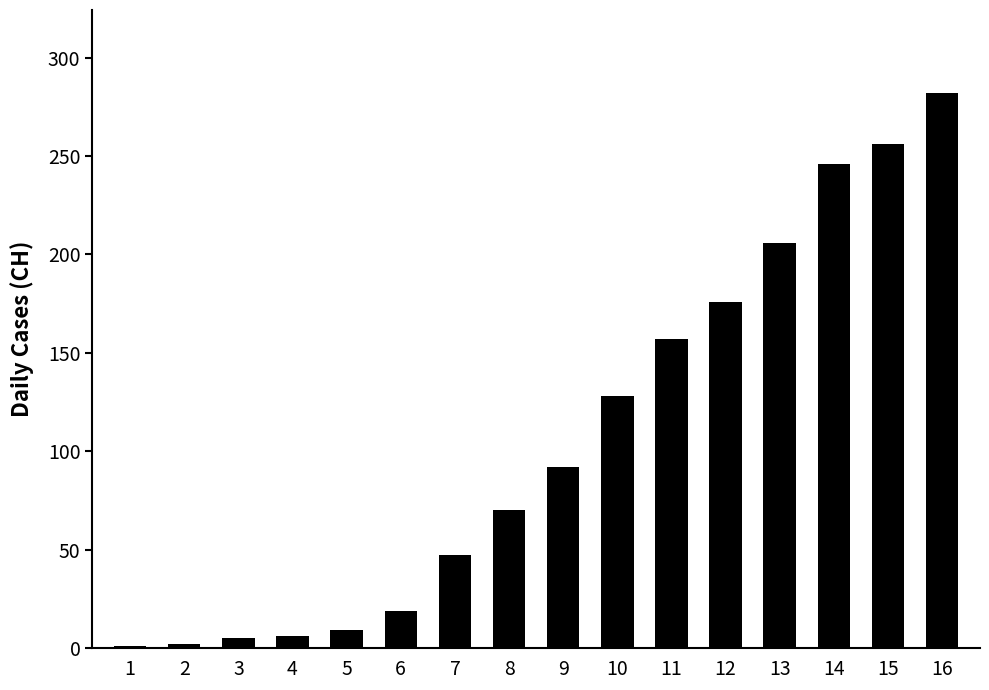

The chart shows a value of 220 at 10. True or false?

False